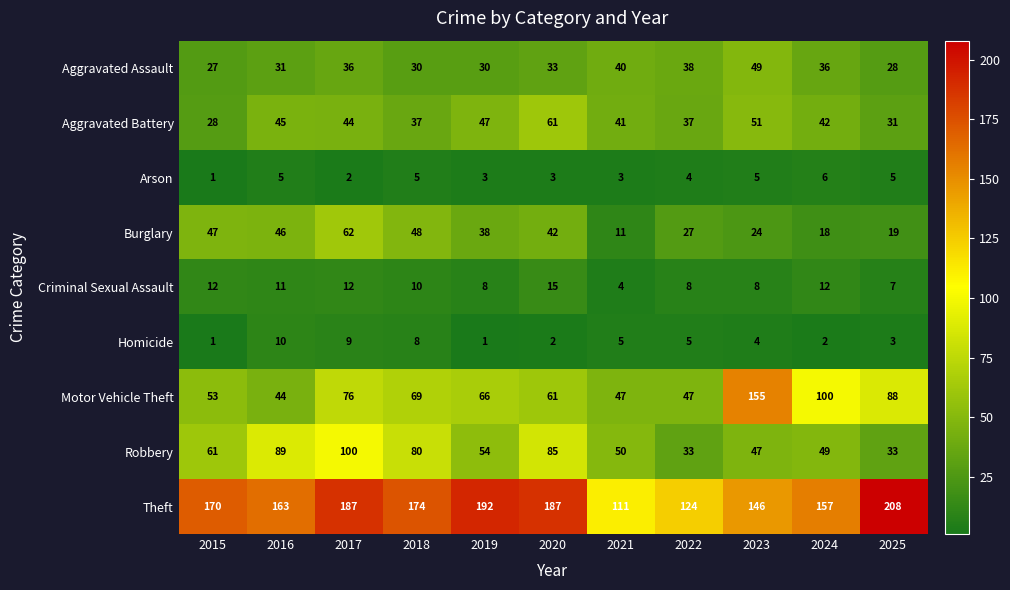

At how many categories does at least one series exceed 23?

11